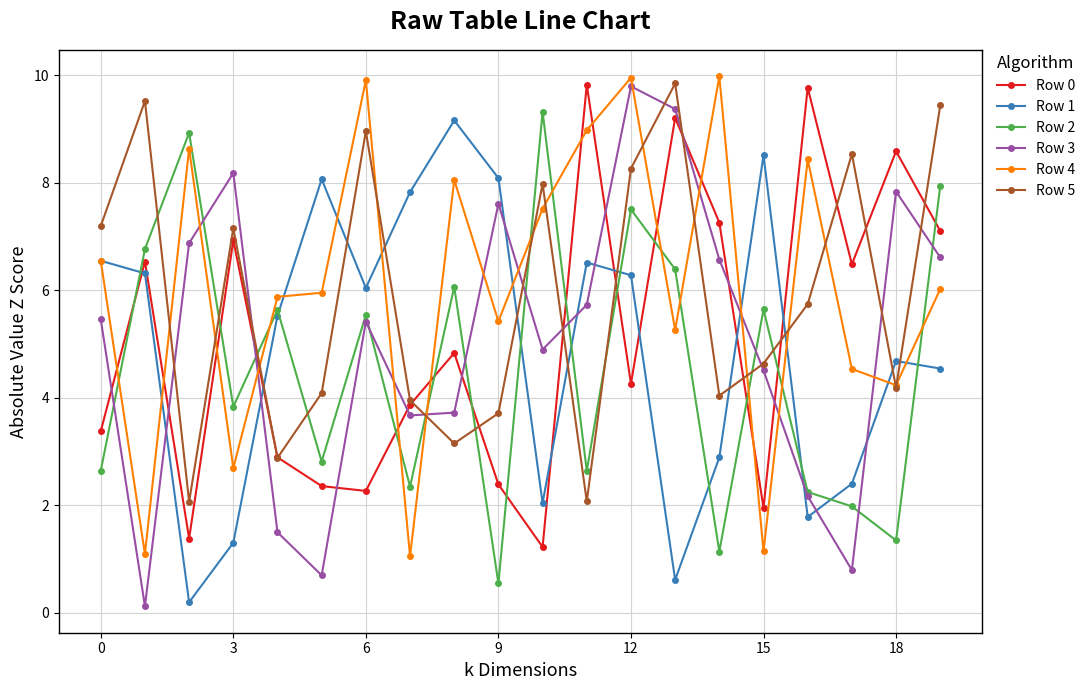

What are all the series names shown in the legend?

Row 0, Row 1, Row 2, Row 3, Row 4, Row 5